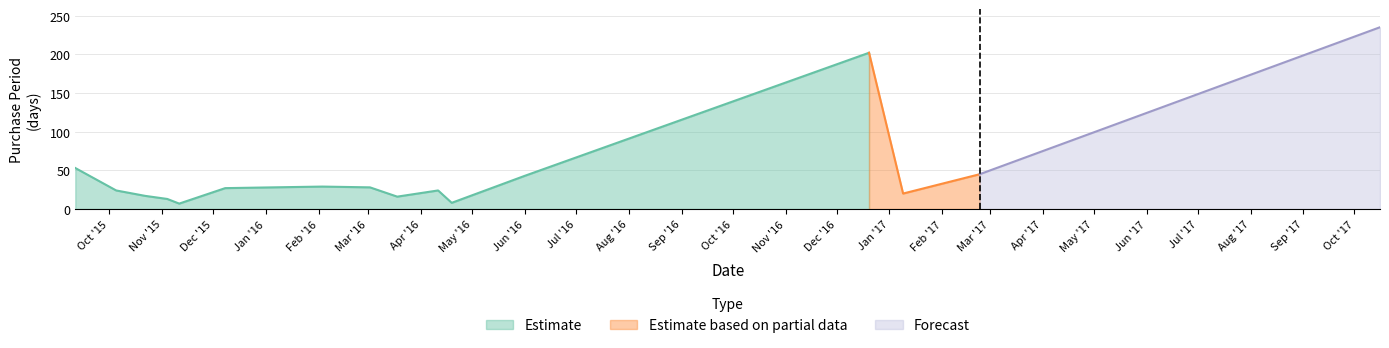

Between 2017-02-23 and 2015-11-04, which is larger?

2017-02-23